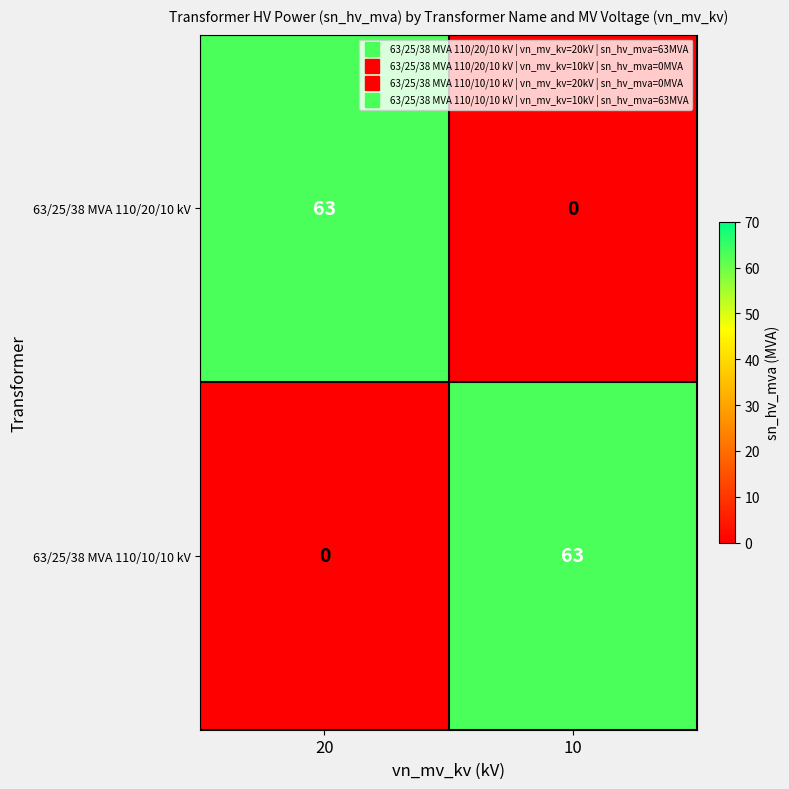

Reading left to right, list all the values displayed in this chart.

63/25/38 MVA 110/20/10 kV: 63	0
63/25/38 MVA 110/10/10 kV: 0	63